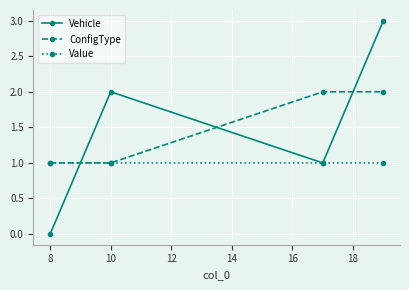

Reading left to right, what are all the values shown in this chart?

Vehicle: 0	2	1	3
ConfigType: 1	1	2	2
Value: 1	1	1	1